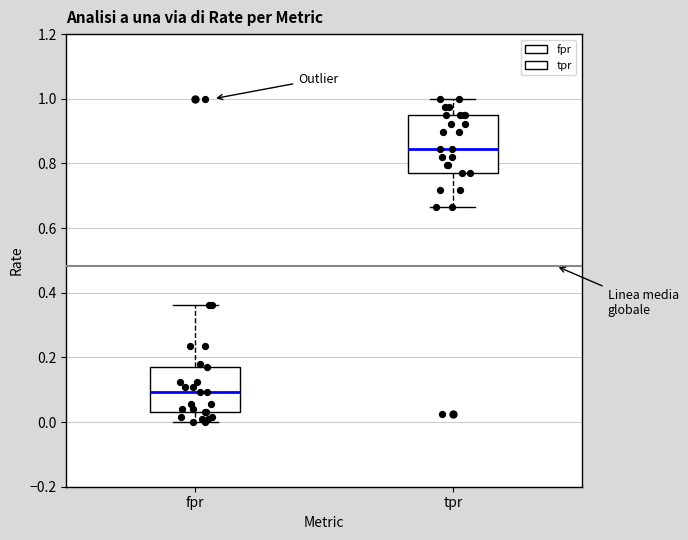

Which box has the highest median line?

tpr